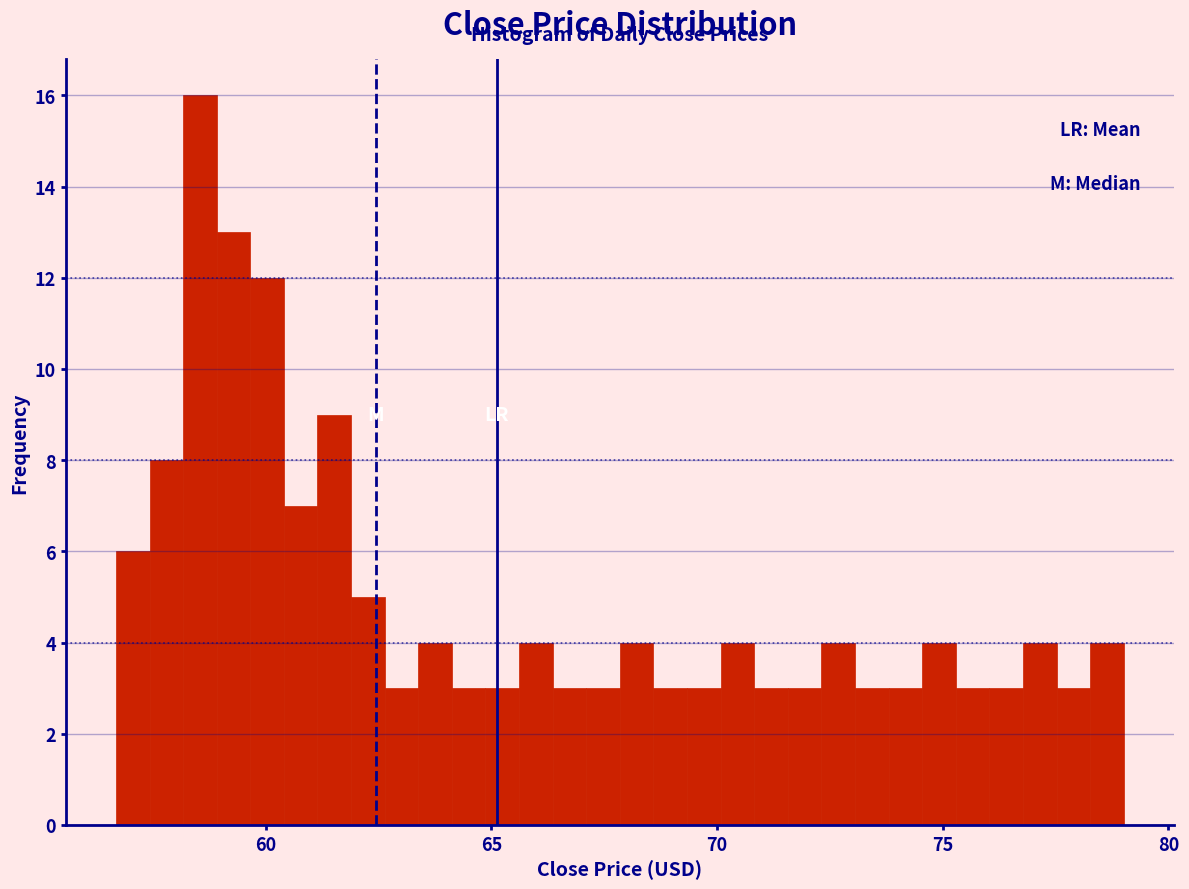

Read against the x-axis, roughly where is the centre of the tallest bar?

58.5